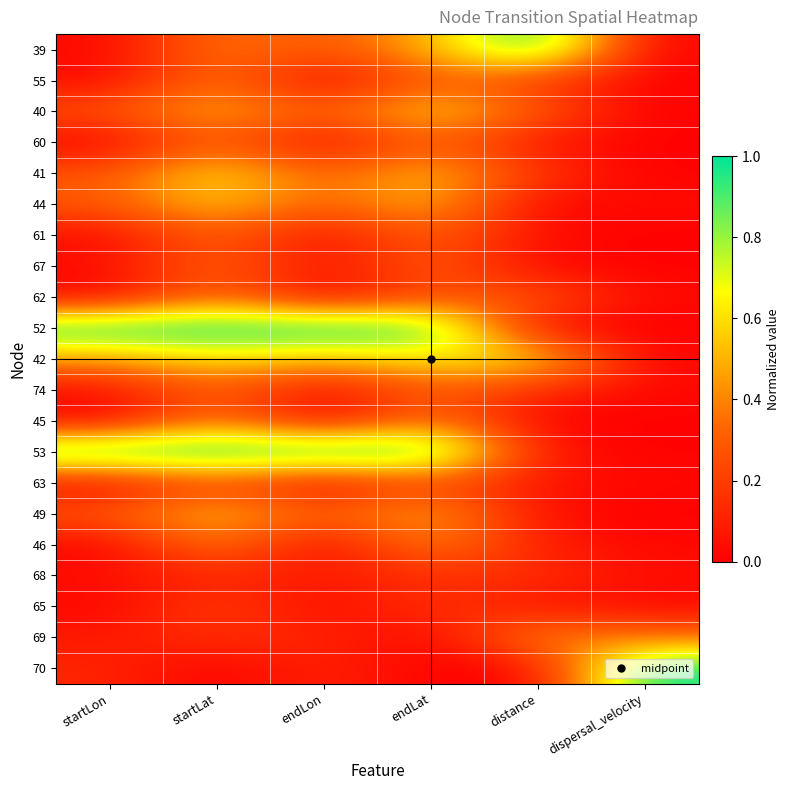

Reading left to right, transcribe all the data shown in this chart.

39: startLon=0.0	startLat=0.4	endLon=0.3	endLat=0.5	distance=1.0	dispersal_velocity=0.0
55: startLon=0.0	startLat=0.4	endLon=0.0	endLat=0.3	distance=0.2	dispersal_velocity=0.0
40: startLon=0.3	startLat=0.5	endLon=0.3	endLat=0.6	distance=0.3	dispersal_velocity=0.0
60: startLon=0.0	startLat=0.3	endLon=0.0	endLat=0.3	distance=0.1	dispersal_velocity=0.0
41: startLon=0.3	startLat=0.6	endLon=0.3	endLat=0.5	distance=0.2	dispersal_velocity=0.0
44: startLon=0.3	startLat=0.6	endLon=0.3	endLat=0.5	distance=0.0	dispersal_velocity=0.0
61: startLon=0.0	startLat=0.3	endLon=0.0	endLat=0.3	distance=0.0	dispersal_velocity=0.0
67: startLon=0.0	startLat=0.3	endLon=0.0	endLat=0.3	distance=0.0	dispersal_velocity=0.0
62: startLon=0.0	startLat=0.4	endLon=0.0	endLat=0.2	distance=0.3	dispersal_velocity=0.0
52: startLon=1.0	startLat=1.0	endLon=1.0	endLat=1.0	distance=0.0	dispersal_velocity=0.0
42: startLon=0.4	startLat=0.6	endLon=0.5	endLat=0.6	distance=0.6	dispersal_velocity=0.0
74: startLon=0.0	startLat=0.3	endLon=0.0	endLat=0.3	distance=0.1	dispersal_velocity=0.0
45: startLon=0.0	startLat=0.4	endLon=0.0	endLat=0.4	distance=0.0	dispersal_velocity=0.0
53: startLon=1.0	startLat=1.0	endLon=1.0	endLat=1.0	distance=0.1	dispersal_velocity=0.0
63: startLon=0.0	startLat=0.2	endLon=0.0	endLat=0.2	distance=0.1	dispersal_velocity=0.0
49: startLon=0.3	startLat=0.5	endLon=0.3	endLat=0.5	distance=0.0	dispersal_velocity=0.0
46: startLon=0.0	startLat=0.4	endLon=0.0	endLat=0.4	distance=0.1	dispersal_velocity=0.0
68: startLon=0.0	startLat=0.1	endLon=0.1	endLat=0.2	distance=0.2	dispersal_velocity=0.0
65: startLon=0.0	startLat=0.2	endLon=0.0	endLat=0.2	distance=0.1	dispersal_velocity=0.0
69: startLon=0.1	startLat=0.2	endLon=0.1	endLat=0.0	distance=0.4	dispersal_velocity=0.4
70: startLon=0.1	startLat=0.0	endLon=0.1	endLat=0.0	distance=0.0	dispersal_velocity=1.0